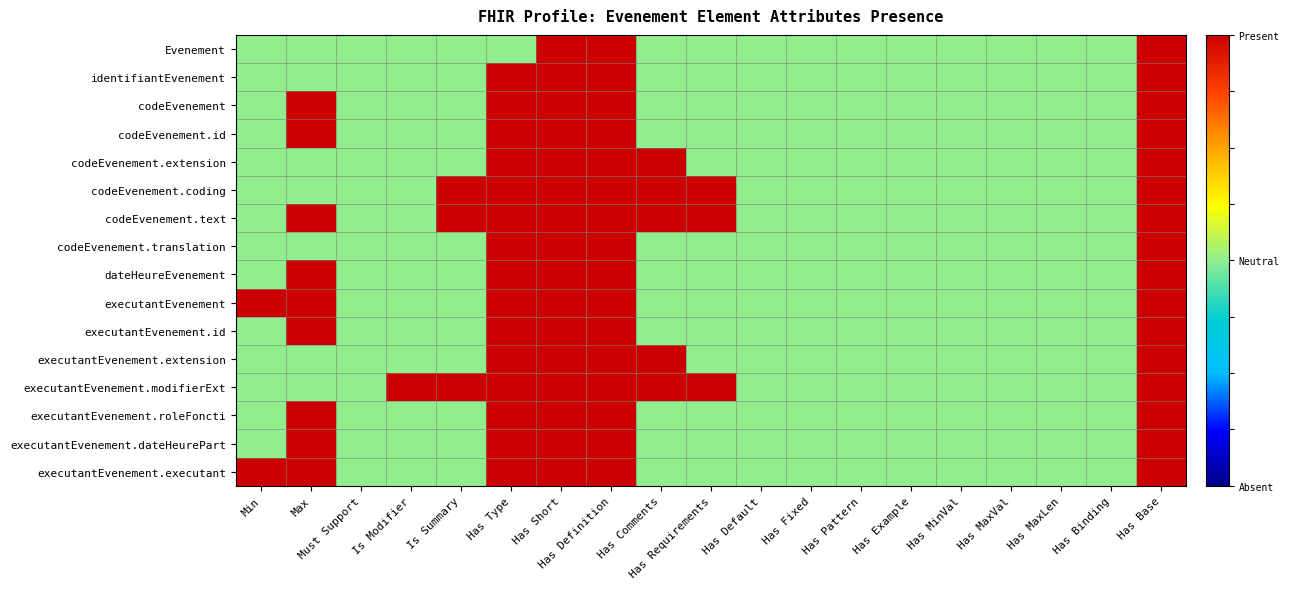

Reading left to right, extract all data points from this chart.

Evenement: Min=0	Max=0	Must Support=0	Is Modifier=0	Is Summary=0	Has Type=0	Has Short=1	Has Definition=1	Has Comments=0	Has Requirements=0	Has Default=0	Has Fixed=0	Has Pattern=0	Has Example=0	Has MinVal=0	Has MaxVal=0	Has MaxLen=0	Has Binding=0	Has Base=1
identifiantEvenement: Min=0	Max=0	Must Support=0	Is Modifier=0	Is Summary=0	Has Type=1	Has Short=1	Has Definition=1	Has Comments=0	Has Requirements=0	Has Default=0	Has Fixed=0	Has Pattern=0	Has Example=0	Has MinVal=0	Has MaxVal=0	Has MaxLen=0	Has Binding=0	Has Base=1
codeEvenement: Min=0	Max=1	Must Support=0	Is Modifier=0	Is Summary=0	Has Type=1	Has Short=1	Has Definition=1	Has Comments=0	Has Requirements=0	Has Default=0	Has Fixed=0	Has Pattern=0	Has Example=0	Has MinVal=0	Has MaxVal=0	Has MaxLen=0	Has Binding=0	Has Base=1
codeEvenement.id: Min=0	Max=1	Must Support=0	Is Modifier=0	Is Summary=0	Has Type=1	Has Short=1	Has Definition=1	Has Comments=0	Has Requirements=0	Has Default=0	Has Fixed=0	Has Pattern=0	Has Example=0	Has MinVal=0	Has MaxVal=0	Has MaxLen=0	Has Binding=0	Has Base=1
codeEvenement.extension: Min=0	Max=0	Must Support=0	Is Modifier=0	Is Summary=0	Has Type=1	Has Short=1	Has Definition=1	Has Comments=1	Has Requirements=0	Has Default=0	Has Fixed=0	Has Pattern=0	Has Example=0	Has MinVal=0	Has MaxVal=0	Has MaxLen=0	Has Binding=0	Has Base=1
codeEvenement.coding: Min=0	Max=0	Must Support=0	Is Modifier=0	Is Summary=1	Has Type=1	Has Short=1	Has Definition=1	Has Comments=1	Has Requirements=1	Has Default=0	Has Fixed=0	Has Pattern=0	Has Example=0	Has MinVal=0	Has MaxVal=0	Has MaxLen=0	Has Binding=0	Has Base=1
codeEvenement.text: Min=0	Max=1	Must Support=0	Is Modifier=0	Is Summary=1	Has Type=1	Has Short=1	Has Definition=1	Has Comments=1	Has Requirements=1	Has Default=0	Has Fixed=0	Has Pattern=0	Has Example=0	Has MinVal=0	Has MaxVal=0	Has MaxLen=0	Has Binding=0	Has Base=1
codeEvenement.translation: Min=0	Max=0	Must Support=0	Is Modifier=0	Is Summary=0	Has Type=1	Has Short=1	Has Definition=1	Has Comments=0	Has Requirements=0	Has Default=0	Has Fixed=0	Has Pattern=0	Has Example=0	Has MinVal=0	Has MaxVal=0	Has MaxLen=0	Has Binding=0	Has Base=1
dateHeureEvenement: Min=0	Max=1	Must Support=0	Is Modifier=0	Is Summary=0	Has Type=1	Has Short=1	Has Definition=1	Has Comments=0	Has Requirements=0	Has Default=0	Has Fixed=0	Has Pattern=0	Has Example=0	Has MinVal=0	Has MaxVal=0	Has MaxLen=0	Has Binding=0	Has Base=1
executantEvenement: Min=1	Max=1	Must Support=0	Is Modifier=0	Is Summary=0	Has Type=1	Has Short=1	Has Definition=1	Has Comments=0	Has Requirements=0	Has Default=0	Has Fixed=0	Has Pattern=0	Has Example=0	Has MinVal=0	Has MaxVal=0	Has MaxLen=0	Has Binding=0	Has Base=1
executantEvenement.id: Min=0	Max=1	Must Support=0	Is Modifier=0	Is Summary=0	Has Type=1	Has Short=1	Has Definition=1	Has Comments=0	Has Requirements=0	Has Default=0	Has Fixed=0	Has Pattern=0	Has Example=0	Has MinVal=0	Has MaxVal=0	Has MaxLen=0	Has Binding=0	Has Base=1
executantEvenement.extension: Min=0	Max=0	Must Support=0	Is Modifier=0	Is Summary=0	Has Type=1	Has Short=1	Has Definition=1	Has Comments=1	Has Requirements=0	Has Default=0	Has Fixed=0	Has Pattern=0	Has Example=0	Has MinVal=0	Has MaxVal=0	Has MaxLen=0	Has Binding=0	Has Base=1
executantEvenement.modifierExt: Min=0	Max=0	Must Support=0	Is Modifier=1	Is Summary=1	Has Type=1	Has Short=1	Has Definition=1	Has Comments=1	Has Requirements=1	Has Default=0	Has Fixed=0	Has Pattern=0	Has Example=0	Has MinVal=0	Has MaxVal=0	Has MaxLen=0	Has Binding=0	Has Base=1
executantEvenement.roleFoncti: Min=0	Max=1	Must Support=0	Is Modifier=0	Is Summary=0	Has Type=1	Has Short=1	Has Definition=1	Has Comments=0	Has Requirements=0	Has Default=0	Has Fixed=0	Has Pattern=0	Has Example=0	Has MinVal=0	Has MaxVal=0	Has MaxLen=0	Has Binding=0	Has Base=1
executantEvenement.dateHeurePart: Min=0	Max=1	Must Support=0	Is Modifier=0	Is Summary=0	Has Type=1	Has Short=1	Has Definition=1	Has Comments=0	Has Requirements=0	Has Default=0	Has Fixed=0	Has Pattern=0	Has Example=0	Has MinVal=0	Has MaxVal=0	Has MaxLen=0	Has Binding=0	Has Base=1
executantEvenement.executant: Min=1	Max=1	Must Support=0	Is Modifier=0	Is Summary=0	Has Type=1	Has Short=1	Has Definition=1	Has Comments=0	Has Requirements=0	Has Default=0	Has Fixed=0	Has Pattern=0	Has Example=0	Has MinVal=0	Has MaxVal=0	Has MaxLen=0	Has Binding=0	Has Base=1